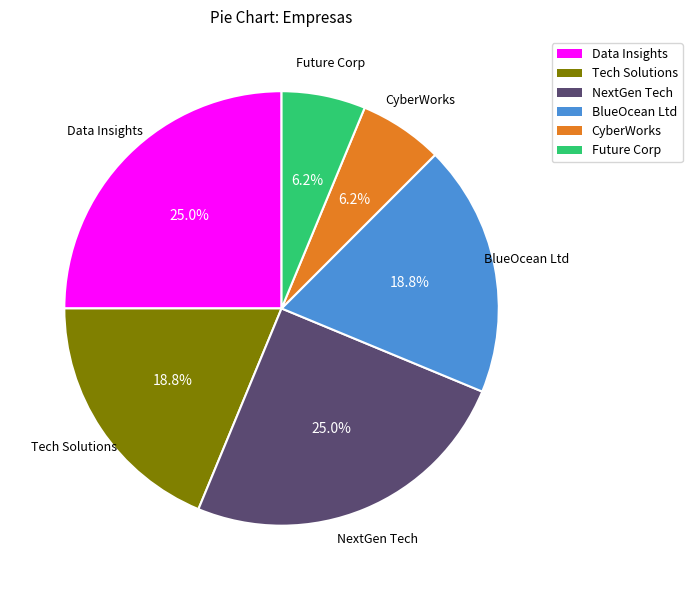

Does Data Insights account for over 50% of the chart?

No